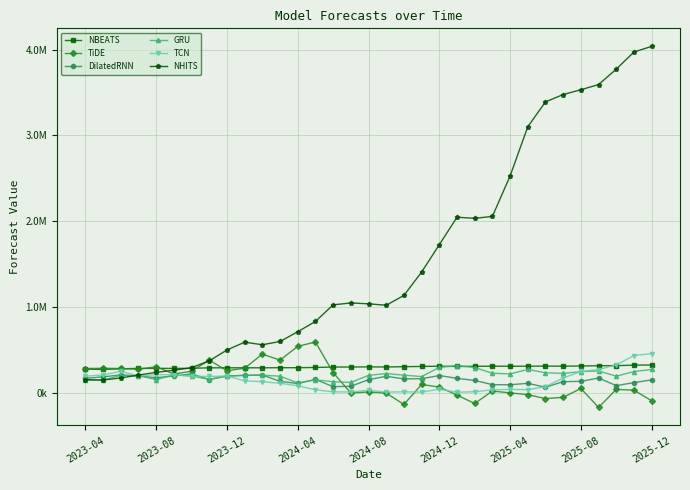

At which category does NBEATS reach its first local valley?

2023-08